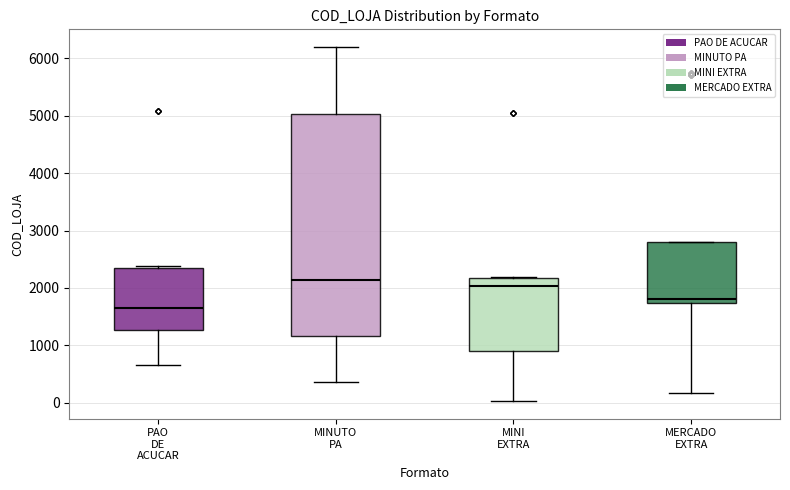

Which box is the tallest, from its lower edge to its upper edge?

MINUTO PA